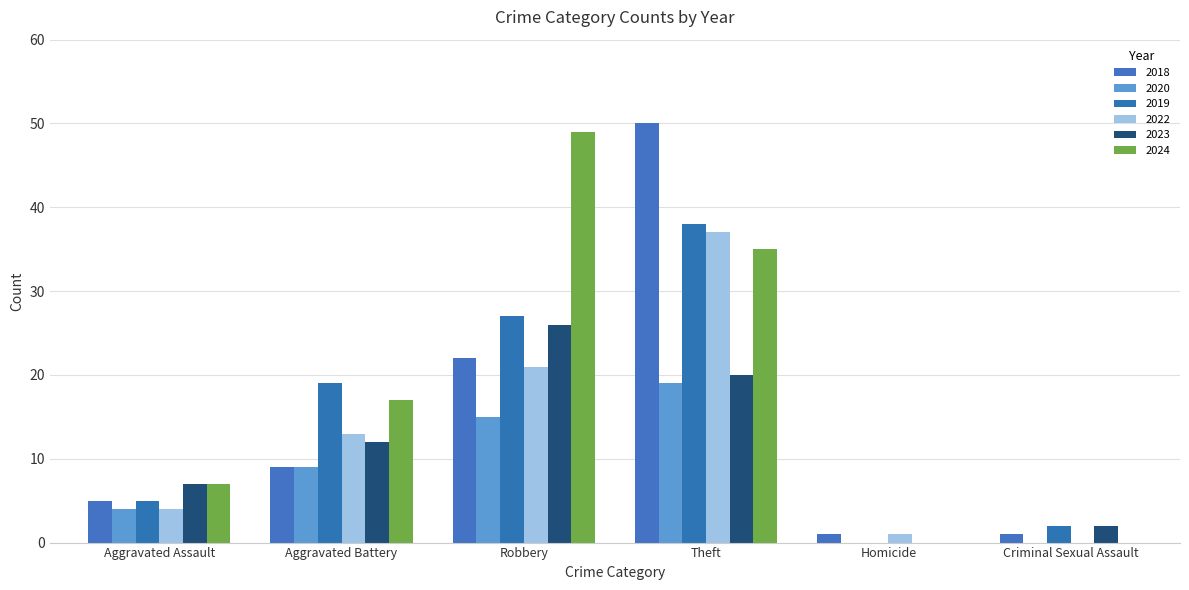

Is the value of 2019 at Aggravated Assault greater than the value of 2022 at Robbery?

No